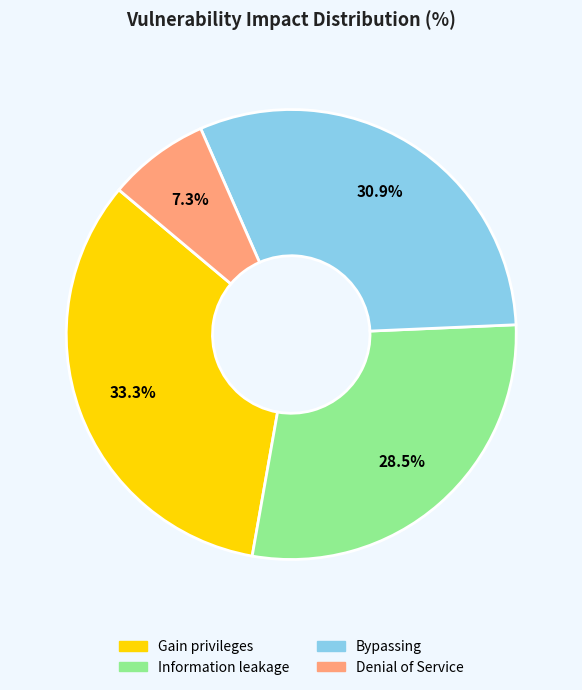

Rank the categories by value from lowest to highest.

Denial of Service, Information leakage, Bypassing, Gain privileges